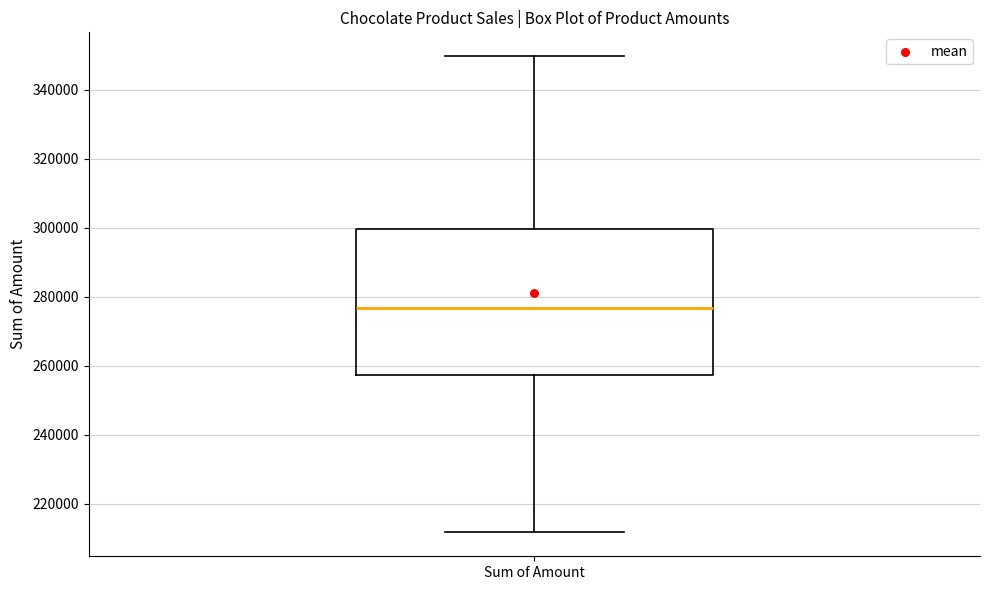

Where is the lower edge of the box for Sum of Amount on the y-axis? The values are not printed on the chart, so give them approximately, as read against the axis.

258000